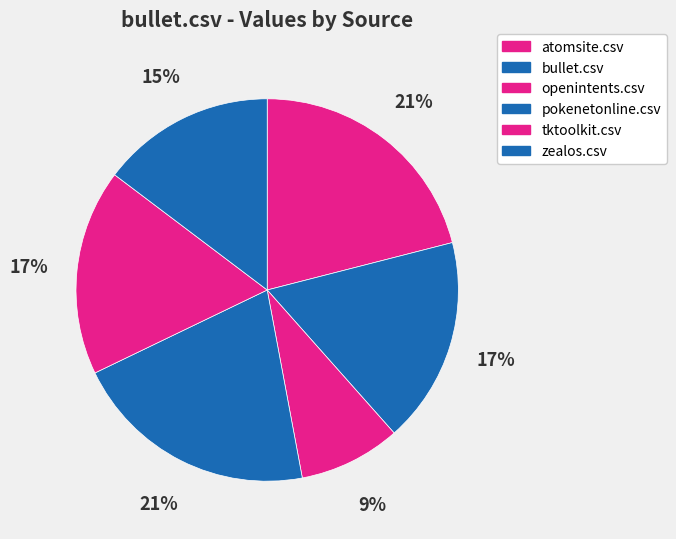

Rank the categories by value from highest to lowest.

atomsite.csv, pokenetonline.csv, bullet.csv, tktoolkit.csv, zealos.csv, openintents.csv